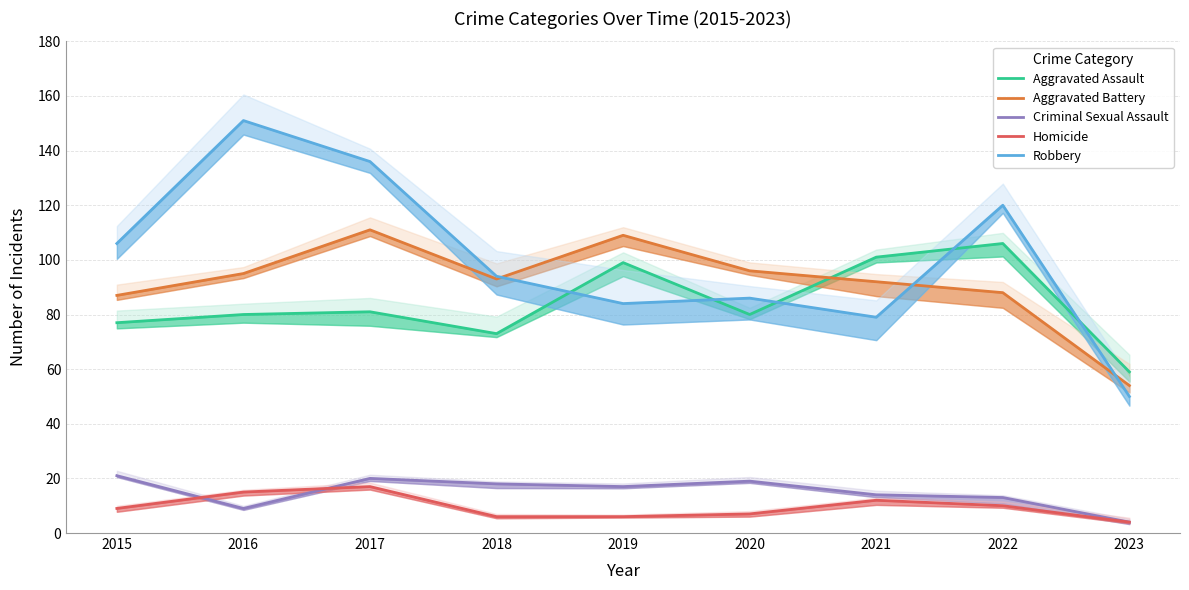

What is the total value across all series at 2018?

284